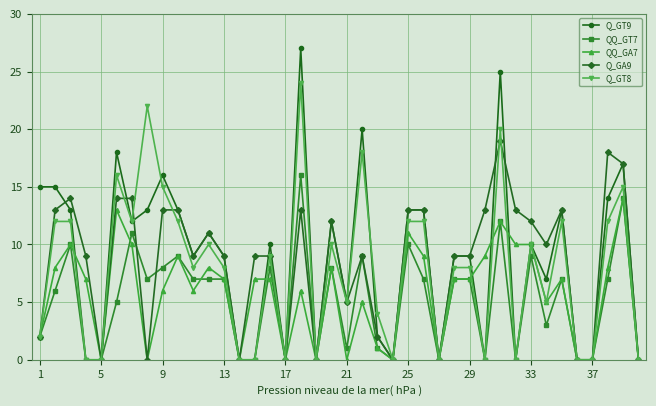

Reading left to right, transcribe all the data shown in this chart.

Q_GT9: 15	15	13	0	0	18	12	13	16	13	9	11	9	0	0	10	0	27	0	12	5	20	2	0	13	13	0	9	9	0	25	0	10	7	13	0	0	14	17	0
QQ_GT7: 2	6	10	0	0	5	11	7	8	9	7	7	7	0	0	8	0	16	0	8	1	9	1	0	10	7	0	7	7	0	12	0	9	3	7	0	0	7	14	0
QQ_GA7: 2	8	10	7	0	13	10	0	6	9	6	8	7	0	7	7	0	6	0	8	0	5	1	0	11	9	0	7	7	9	12	10	10	5	7	0	0	8	14	0
Q_GA9: 2	13	14	9	0	14	14	0	13	13	9	11	9	0	9	9	0	13	0	12	5	9	2	0	13	13	0	9	9	13	19	13	12	10	13	0	0	18	17	0
Q_GT8: 2	12	12	0	0	16	12	22	15	12	8	10	8	0	0	9	0	24	0	10	5	18	4	0	12	12	0	8	8	0	20	0	10	5	12	0	0	12	15	0